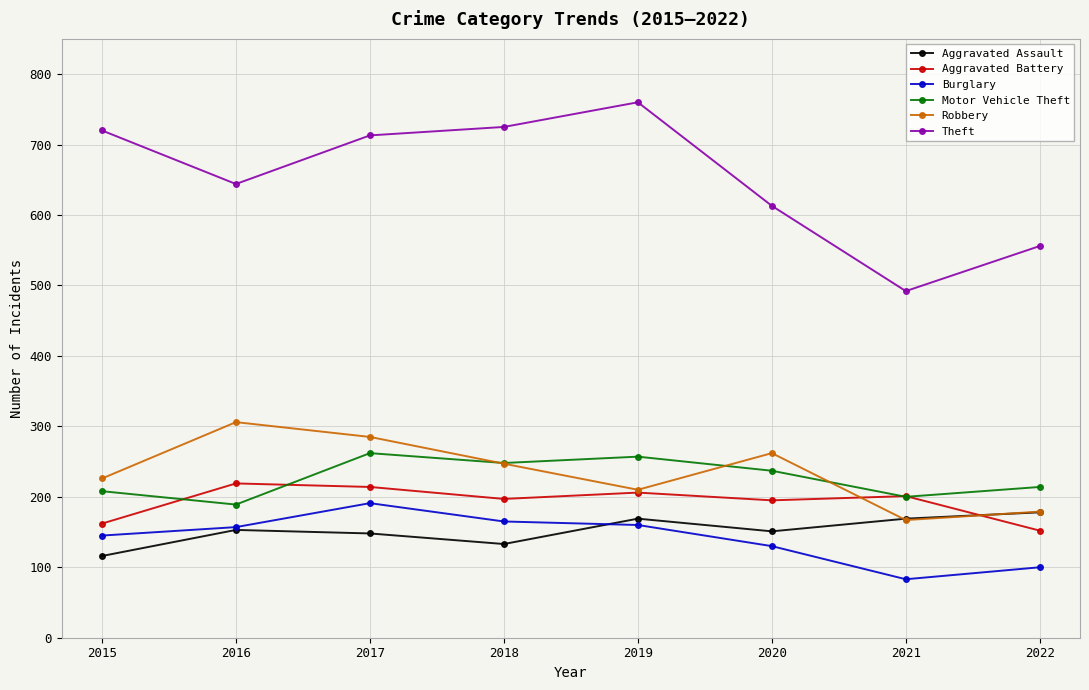

Which category has the highest value across all series?

2019